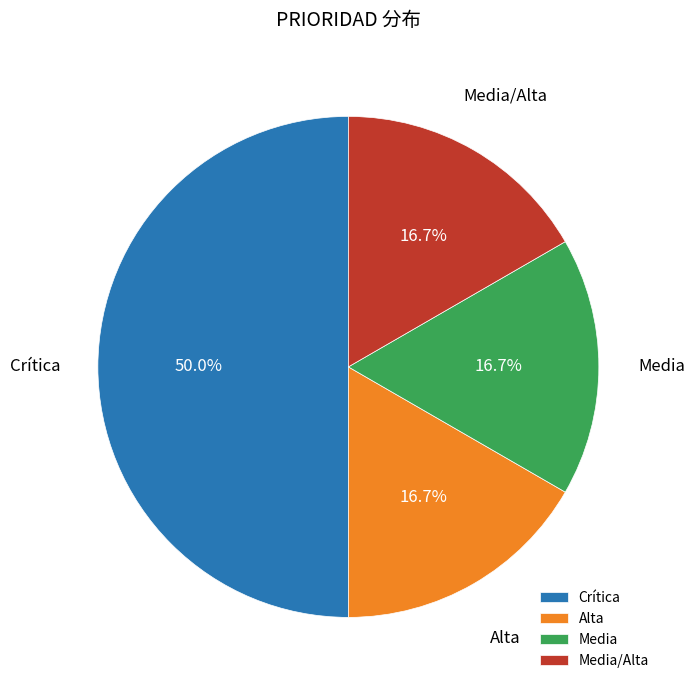

Is it true that Media/Alta is 9% of the pie?

False